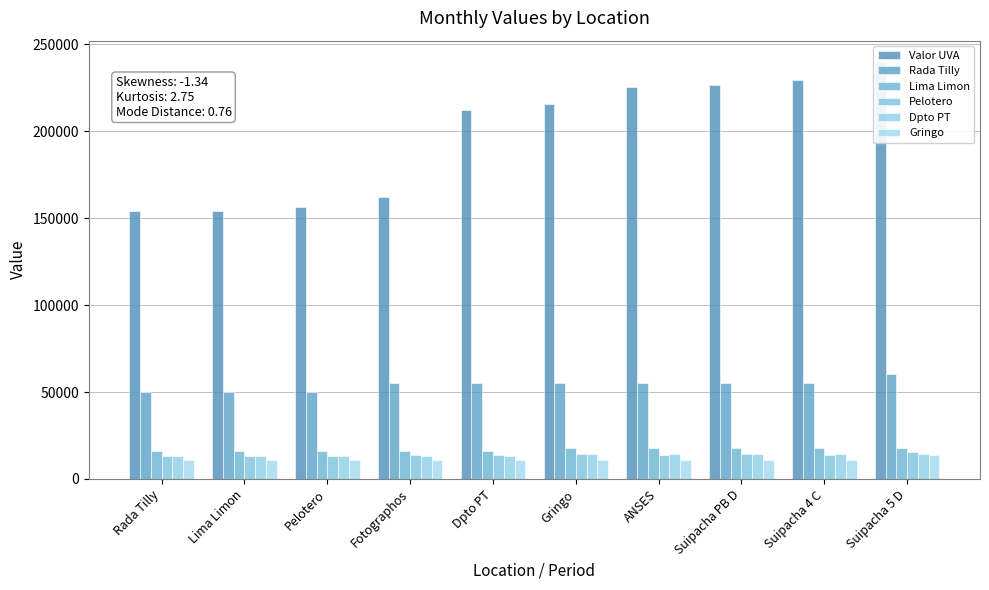

Rank the categories by Dpto PT value from lowest to highest.

Rada Tilly, Lima Limon, Pelotero, Fotographos, Dpto PT, Gringo, ANSES, Suipacha PB D, Suipacha 4 C, Suipacha 5 D